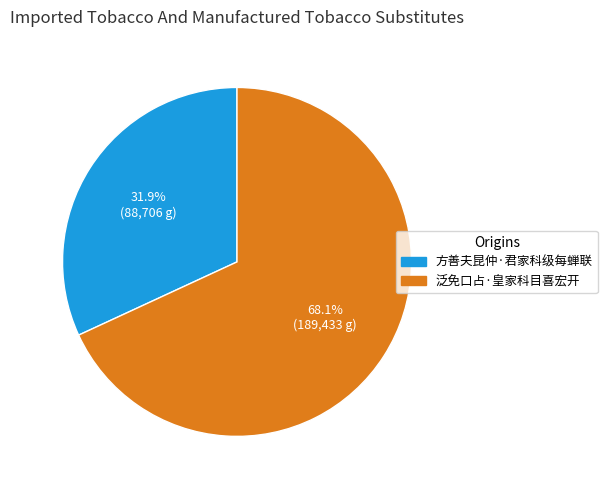

Which category accounts for the majority?

泛免口占·皇家科目喜宏开